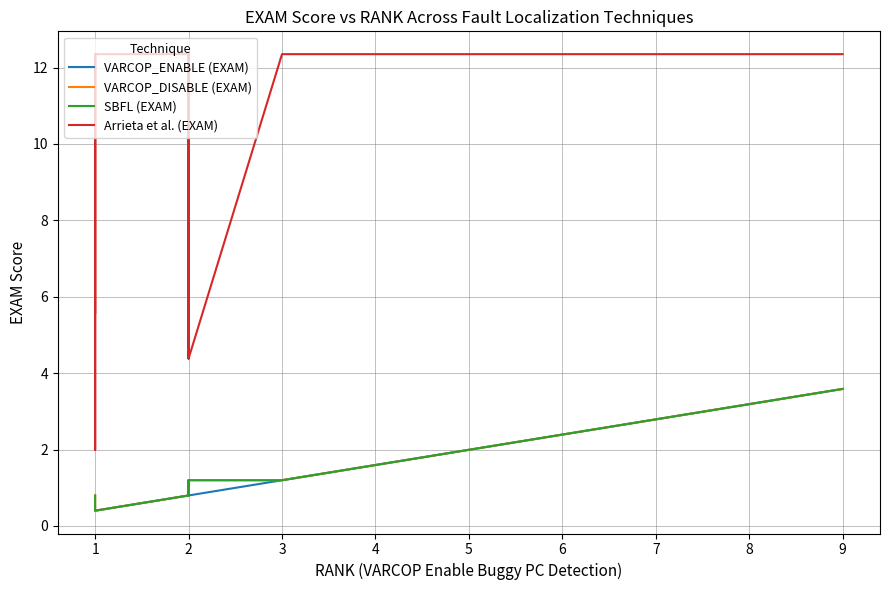

What is the sum of all Arrieta et al. (EXAM) values?

207.2